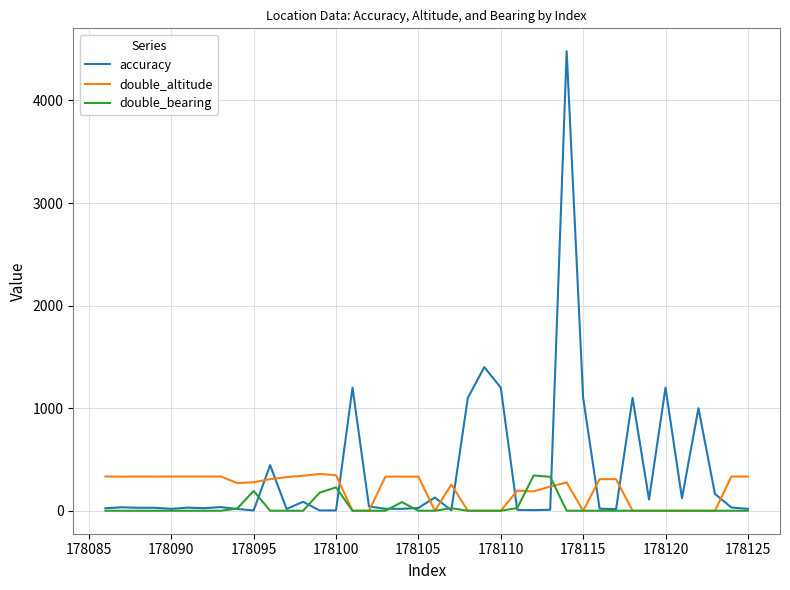

Which series has the largest range (max minus min)?

accuracy